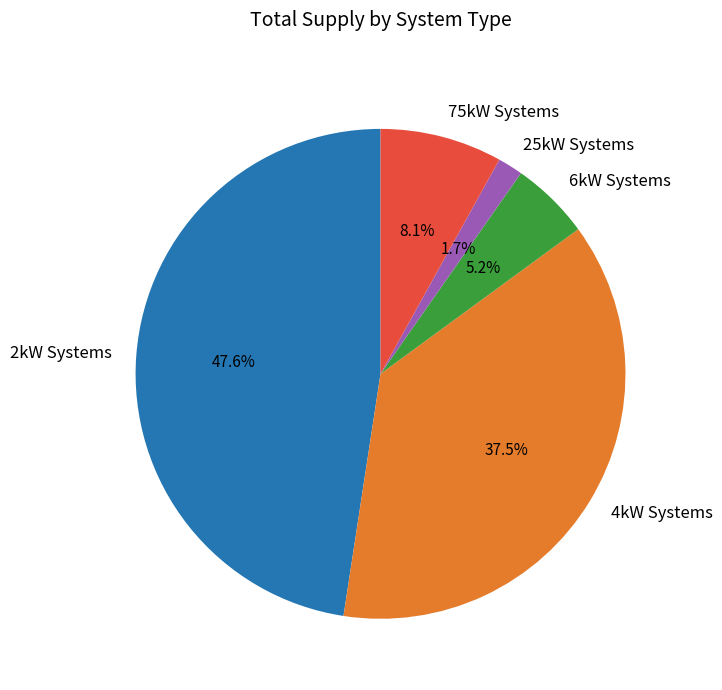

How many slices are in this pie chart?

5